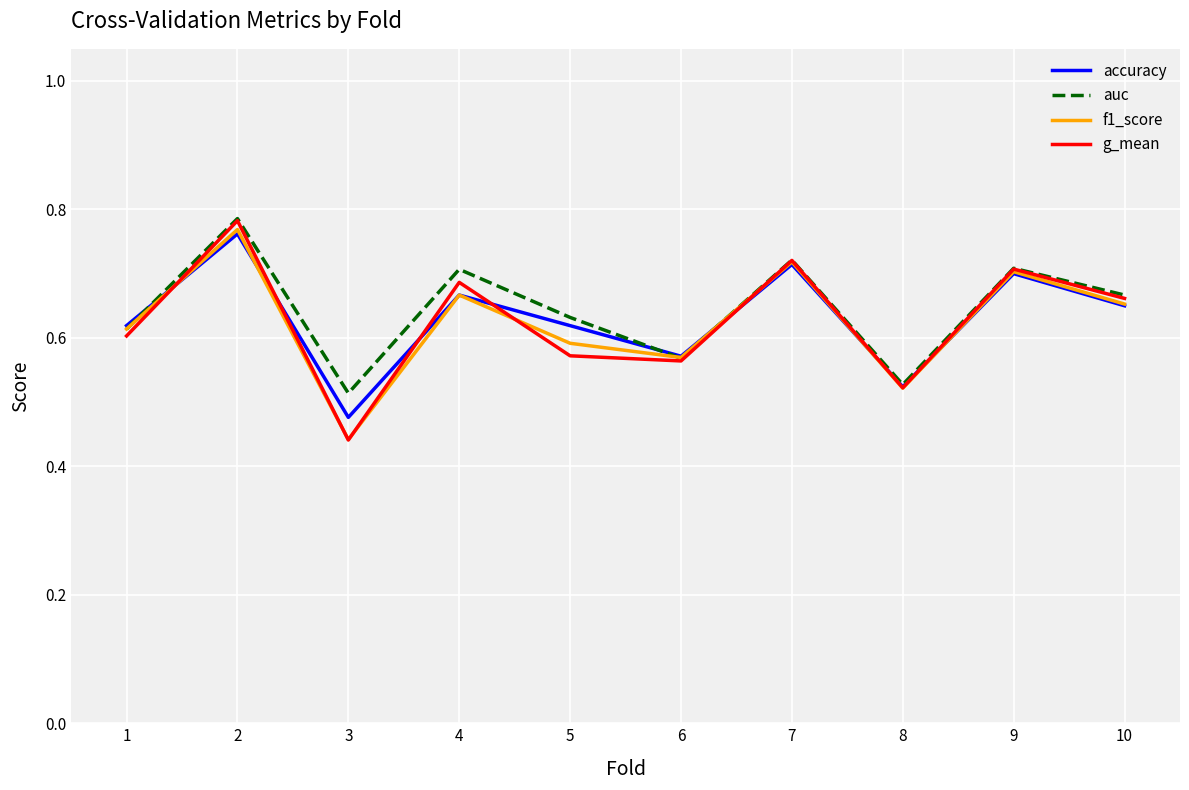

The value of accuracy at 7 is 0.7. True or false?

True